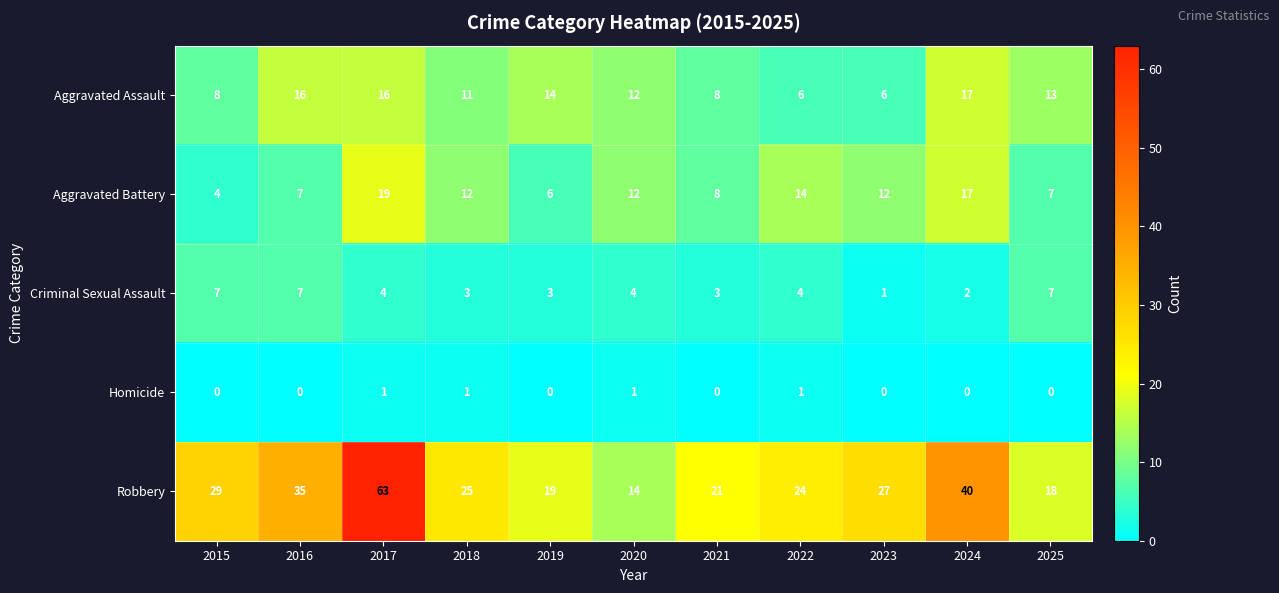

Where is Aggravated Assault nearest to the value 11?

2018